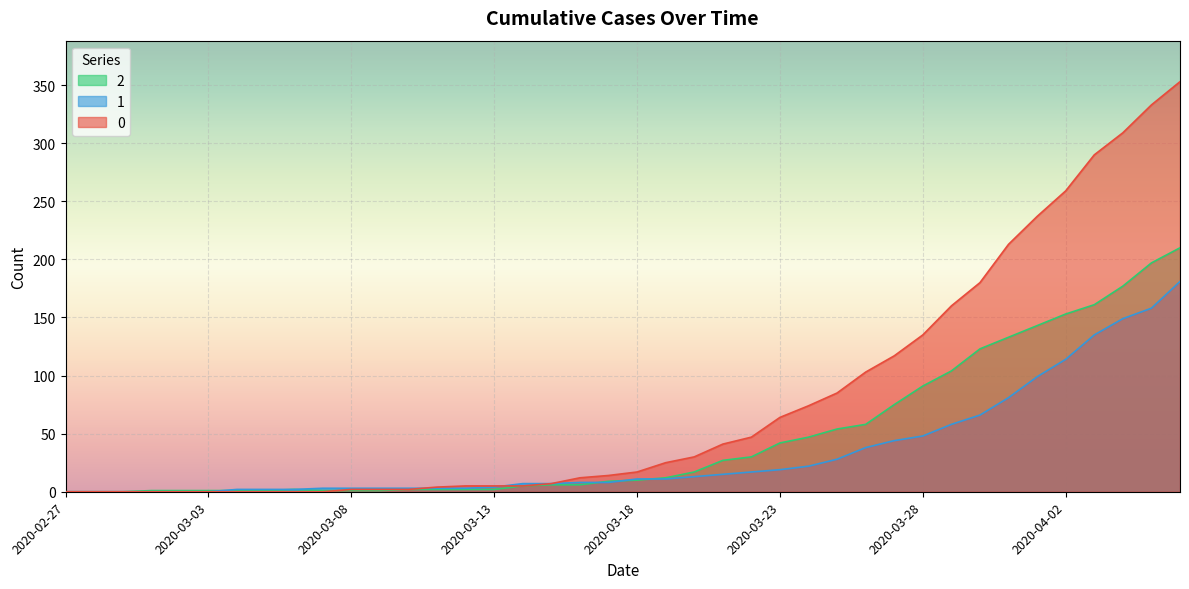

The 2 series shows 31 at 2020-03-29. True or false?

False